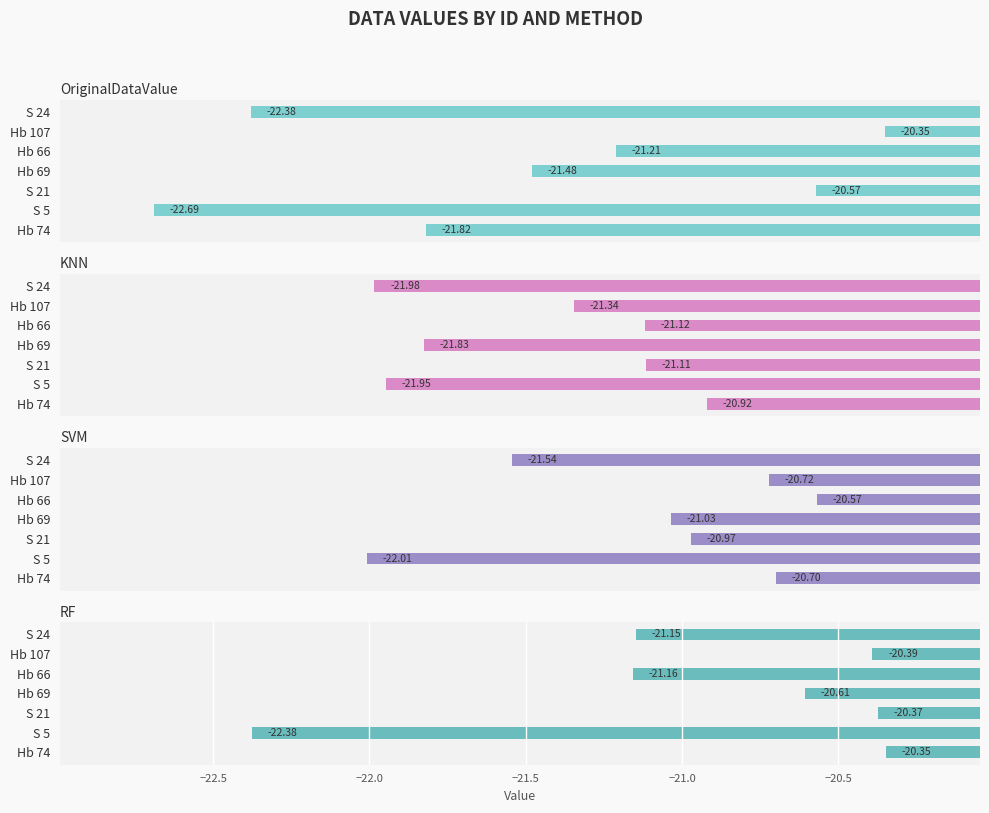

How many categories are shown in the chart?

7